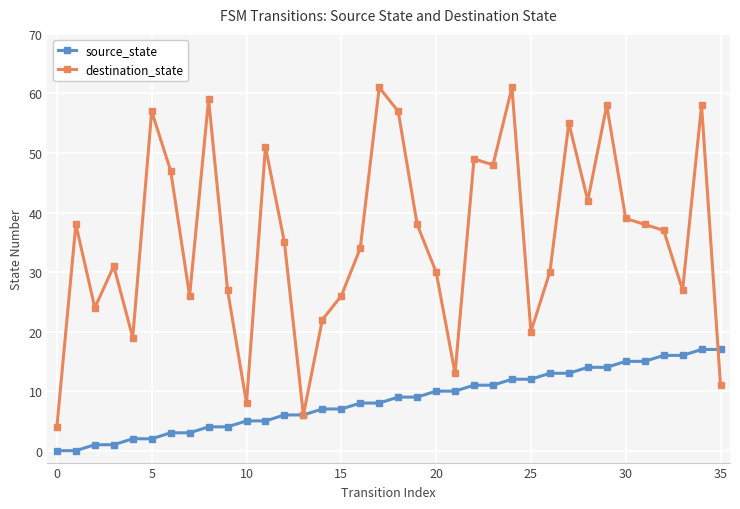

What is the difference between the maximum and minimum values in the destination_state series?

57